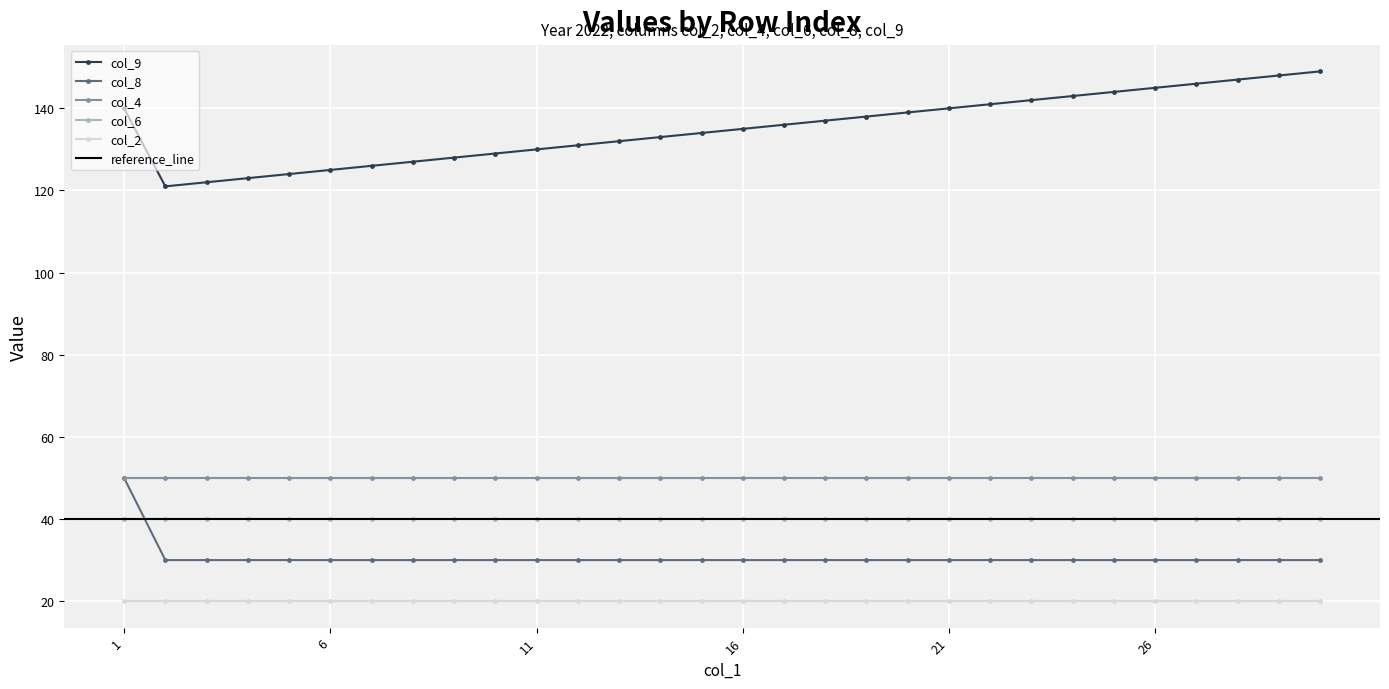

Between 3 and 4, which series saw the biggest shift?

col_9